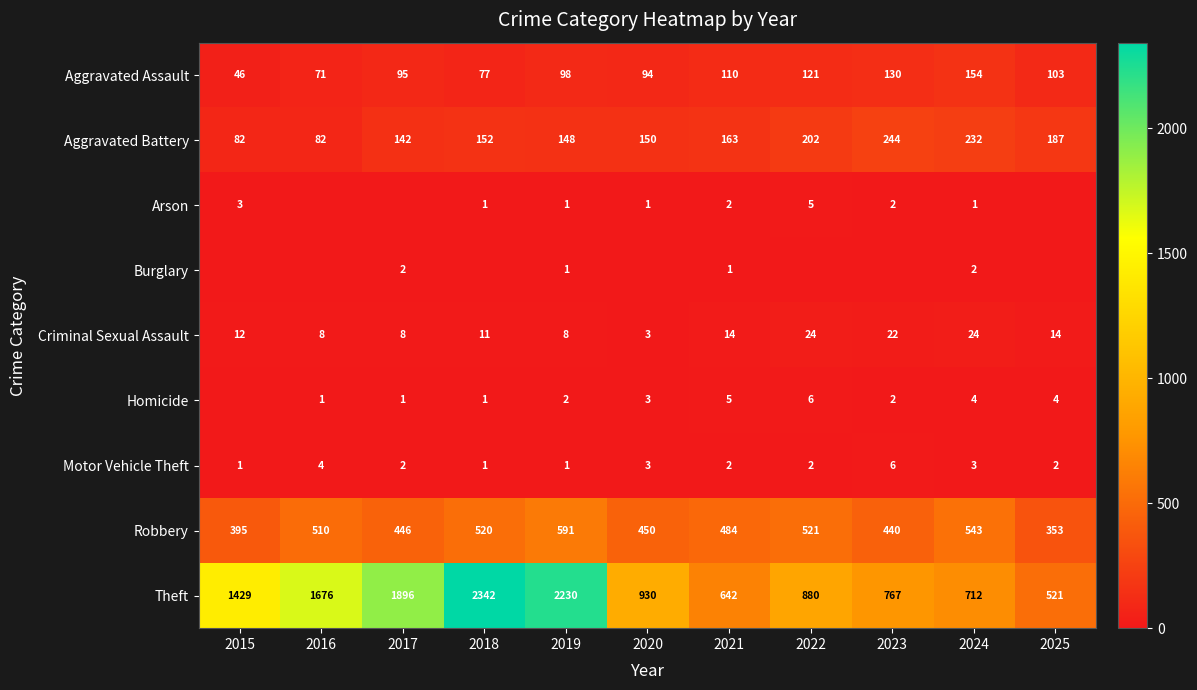

Which label corresponds to the smallest value in the chart?

2016